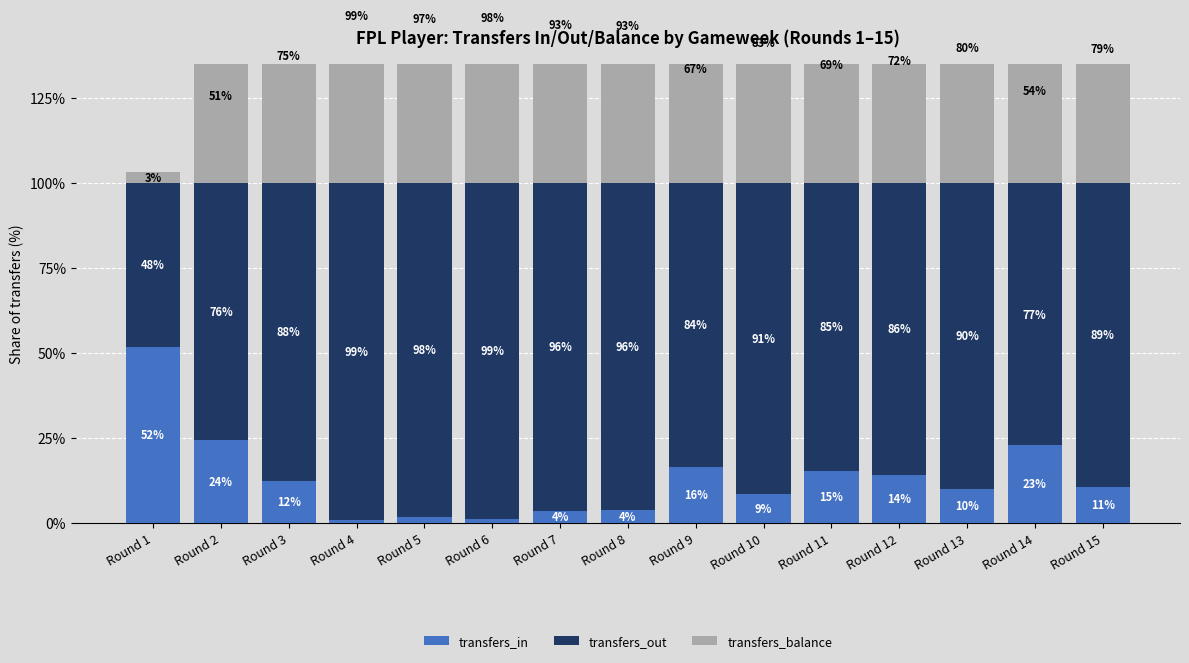

Rank the series at Round 9 from lowest to highest value.

transfers_in, transfers_balance, transfers_out